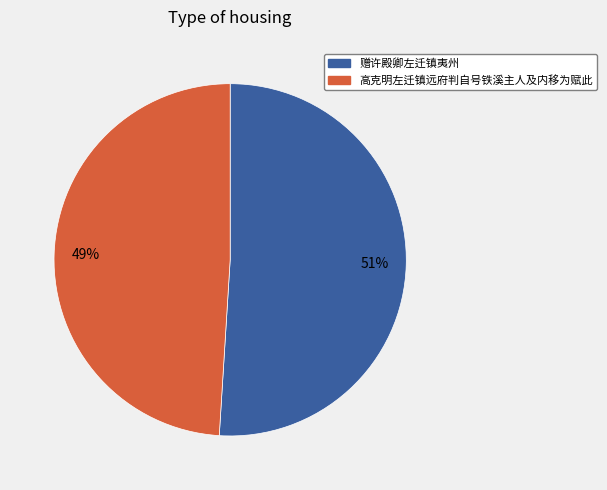

How many segments does this pie chart have?

2